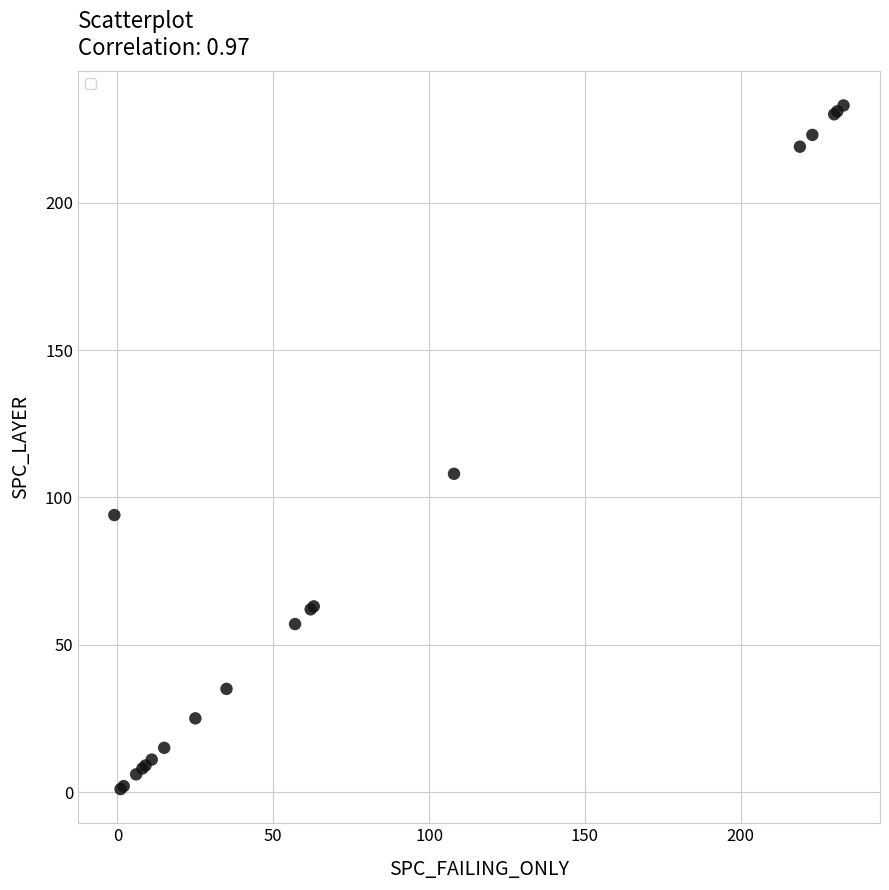

What Y value in the scatter plot is closest to 117?

108